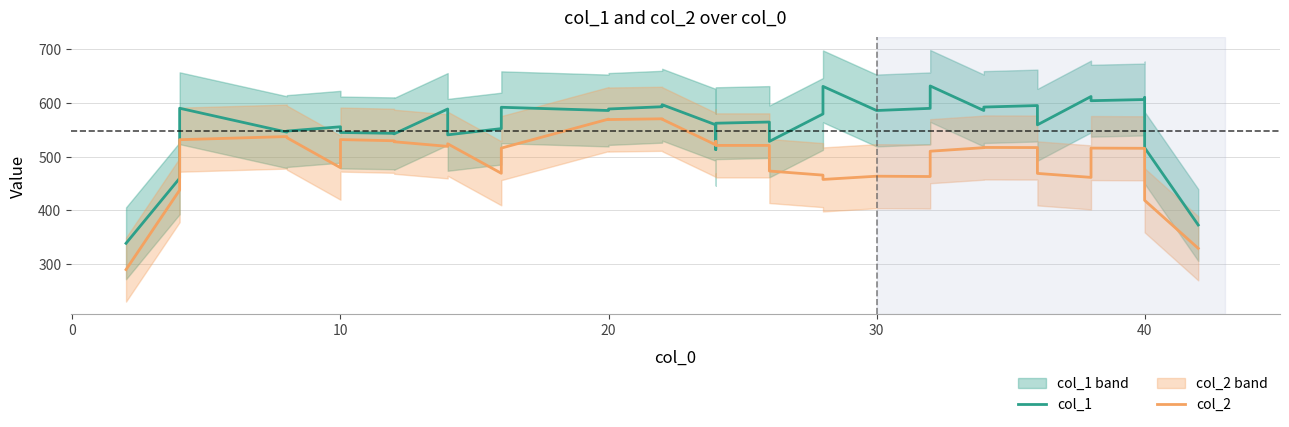

In col_1, how many points are lower than both neighbors (excluding endpoints)?

10